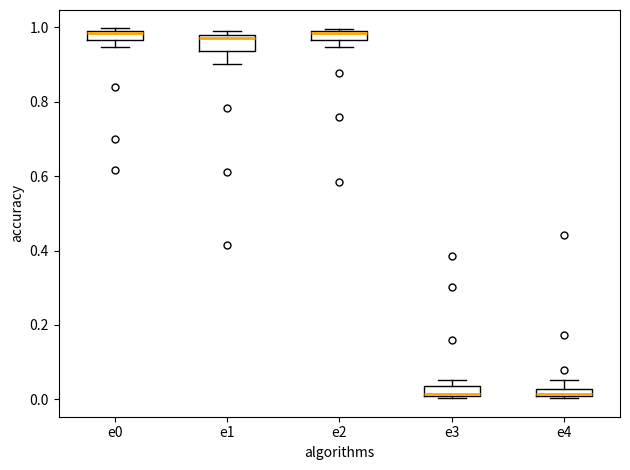

Where does the lower whisker of the box for e1 end on the y-axis? The values are not printed on the chart, so give them approximately, as read against the axis.

0.90